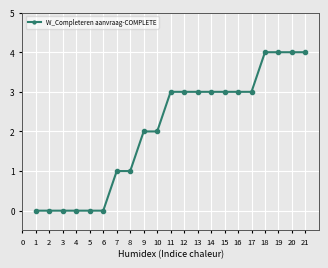

Which has a higher value, 5 or 18?

18